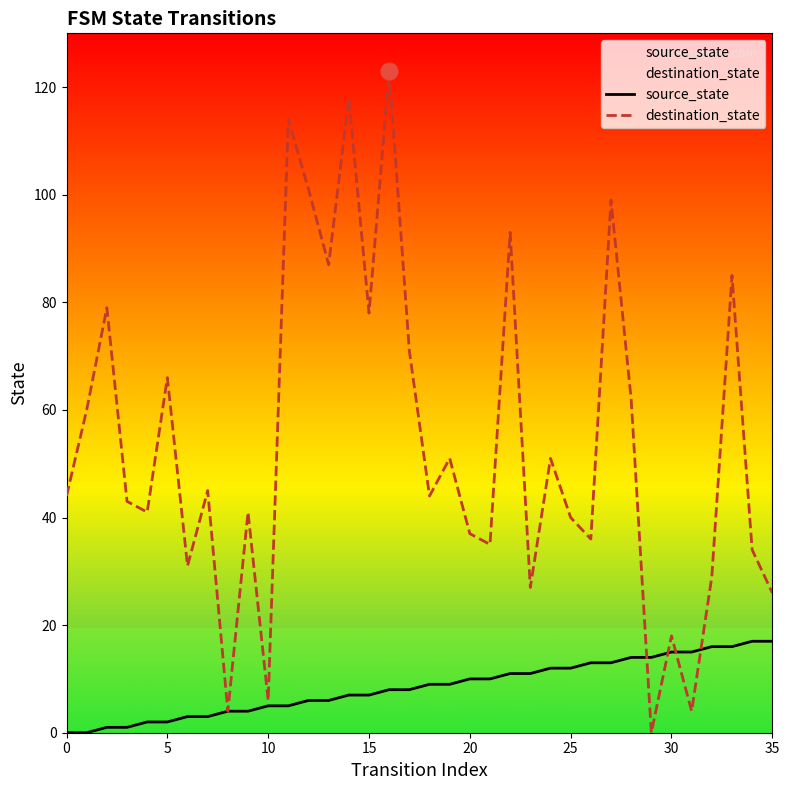

The source_state series shows 10 at 20. True or false?

True